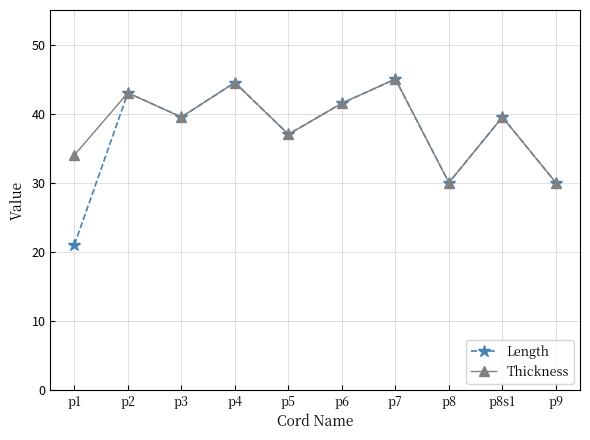

Which series has the largest total across all categories?

Thickness